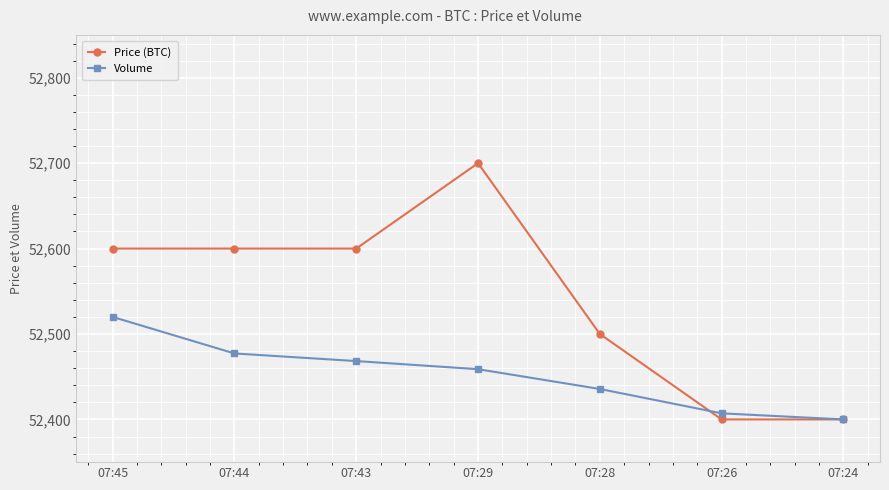

Read the Volume value at 07:29.

52458.8